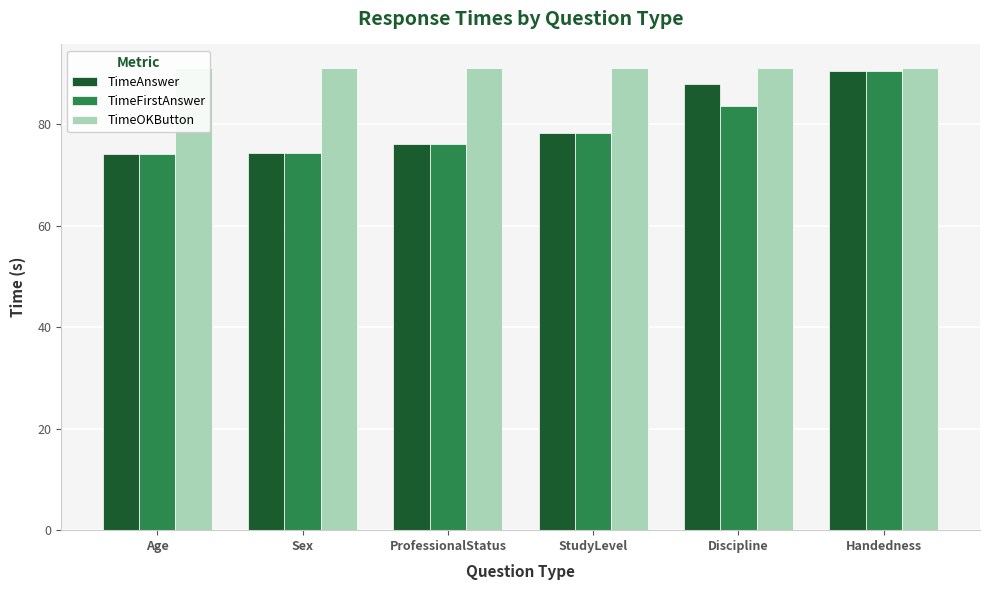

What is the total value across all series at Discipline?

262.4